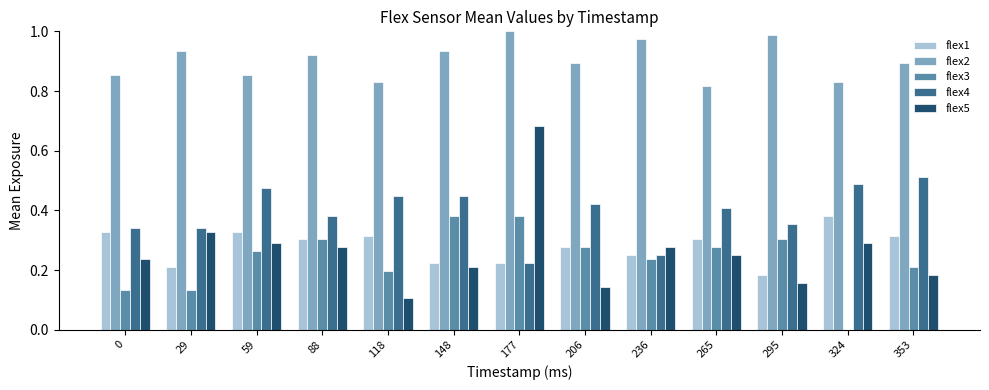

How many groups of bars are there?

13